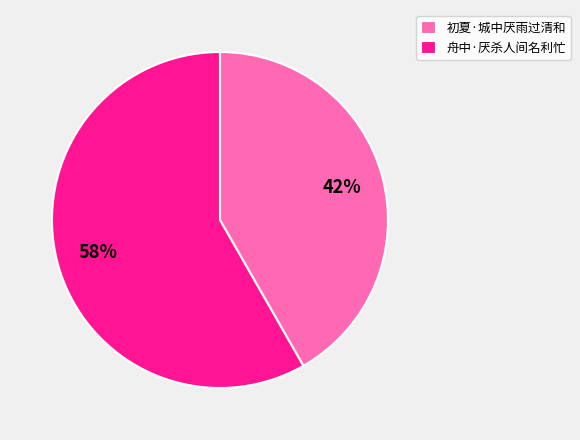

How many segments does this pie chart have?

2